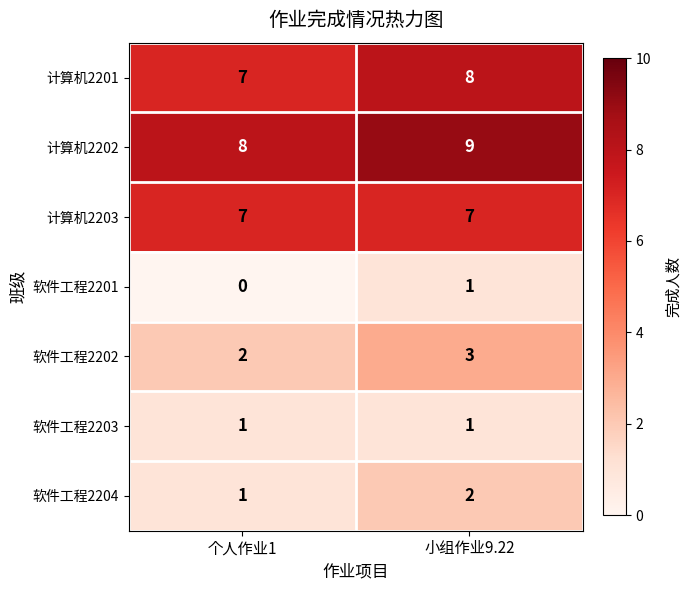

Rank the categories by 软件工程2204 value from lowest to highest.

个人作业1, 小组作业9.22